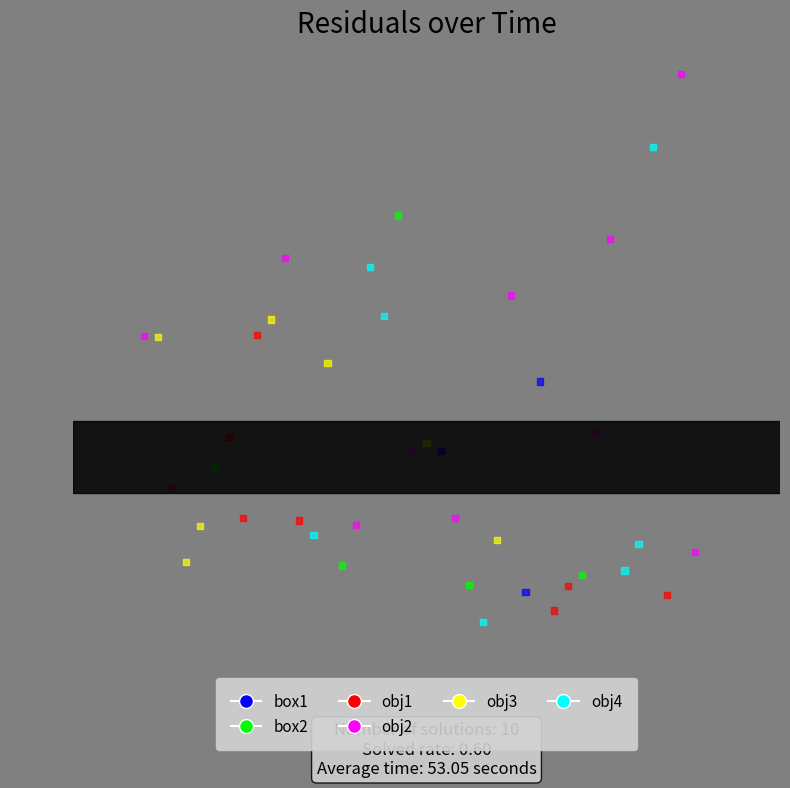

What is the range of Y values (max minus min)?

0.8